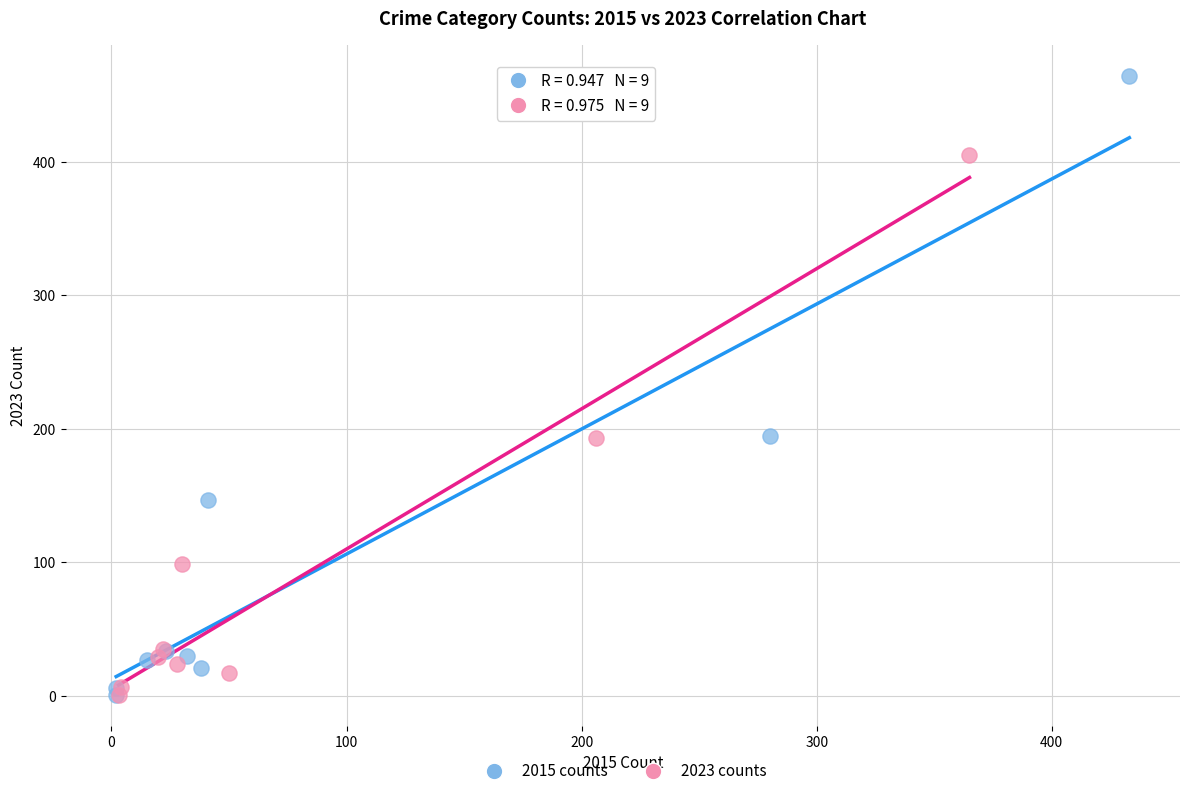

Which series contains the highest Y value?

2015 counts